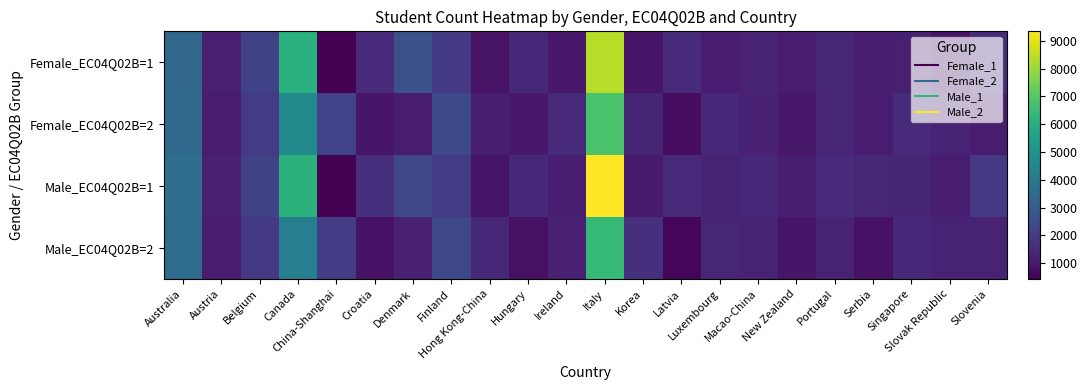

At which category is the sum across all series the highest?

Italy